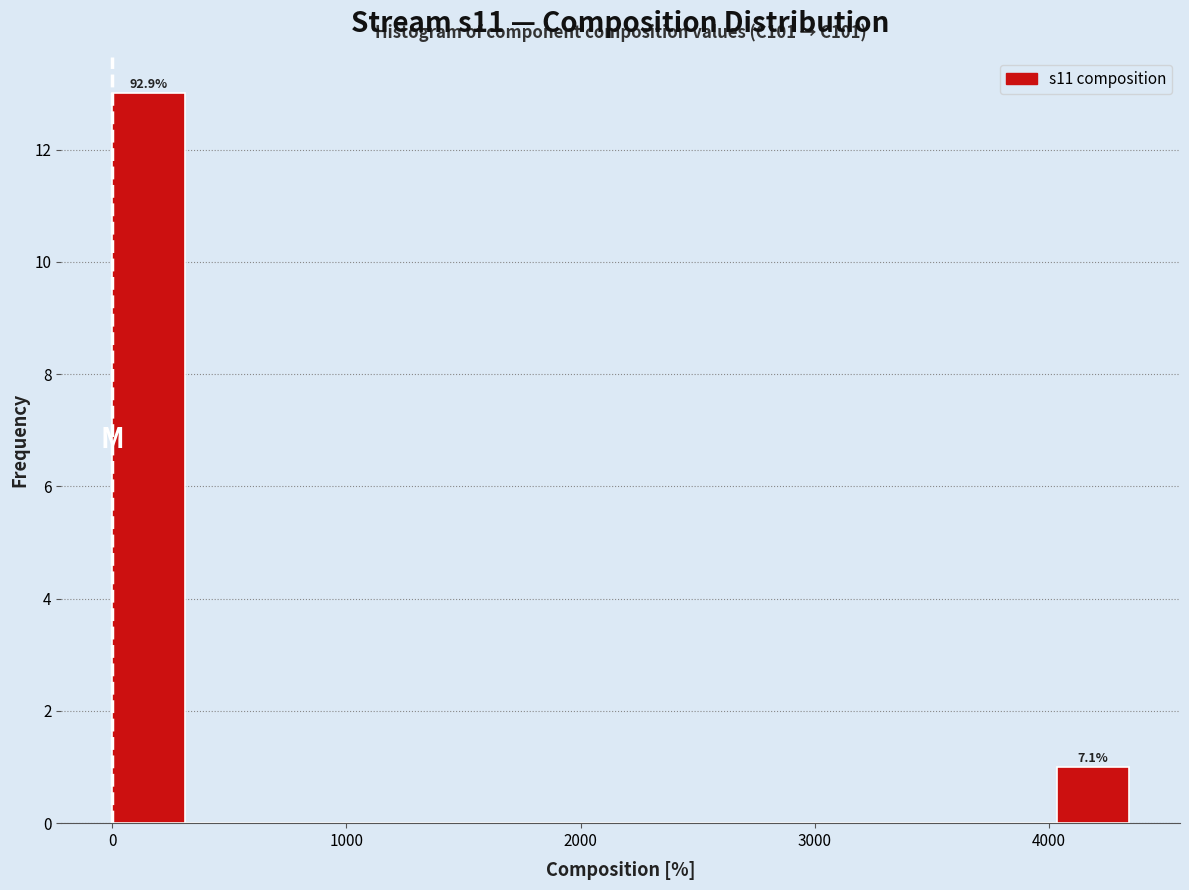

Around what value on the x-axis is the tallest bar? Give the approximate position of its centre, as read against the axis.

200